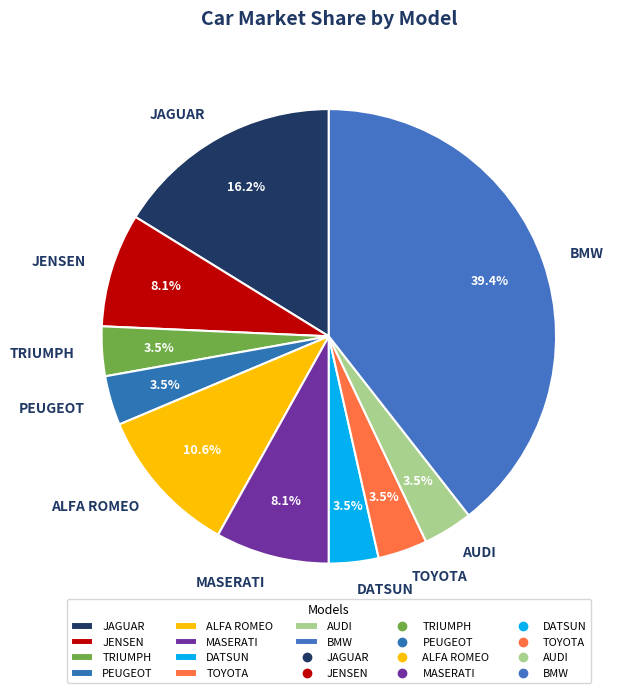

Do PEUGEOT and ALFA ROMEO together represent more than half of the pie?

No